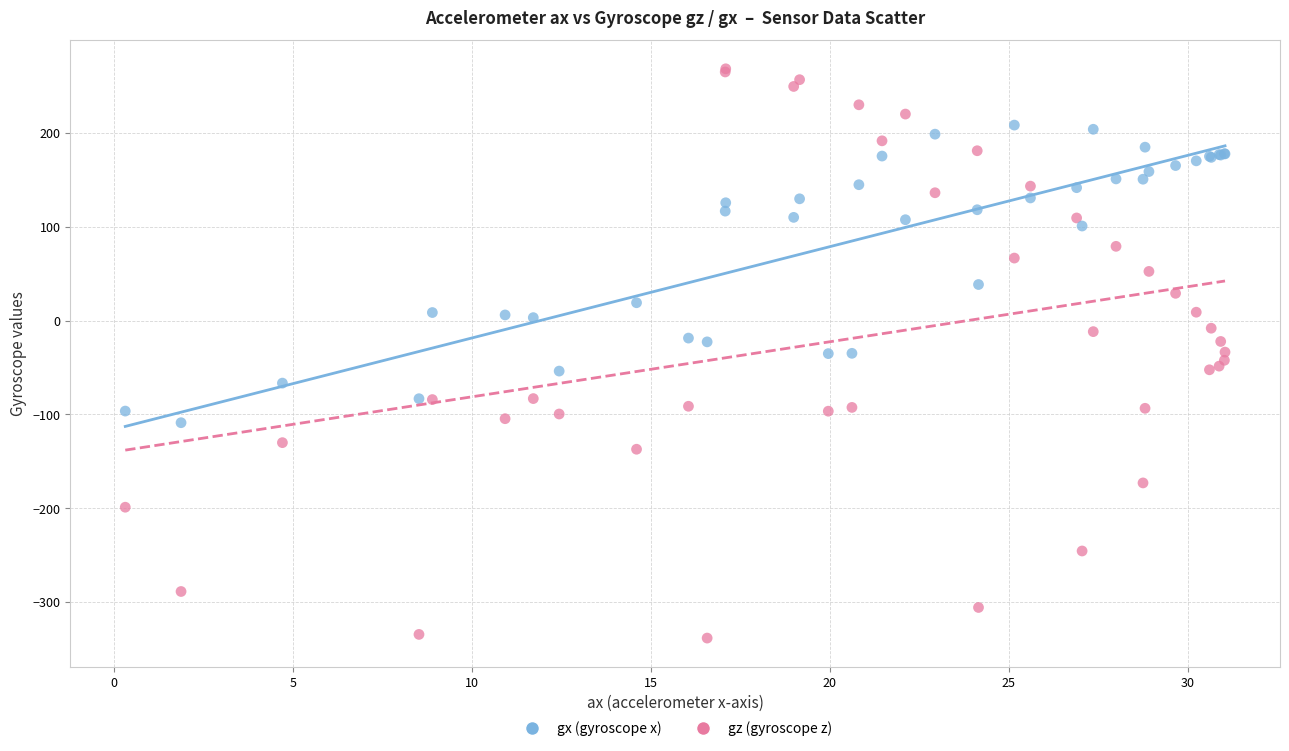

Which series contains the lowest Y value?

gz (gyroscope z)